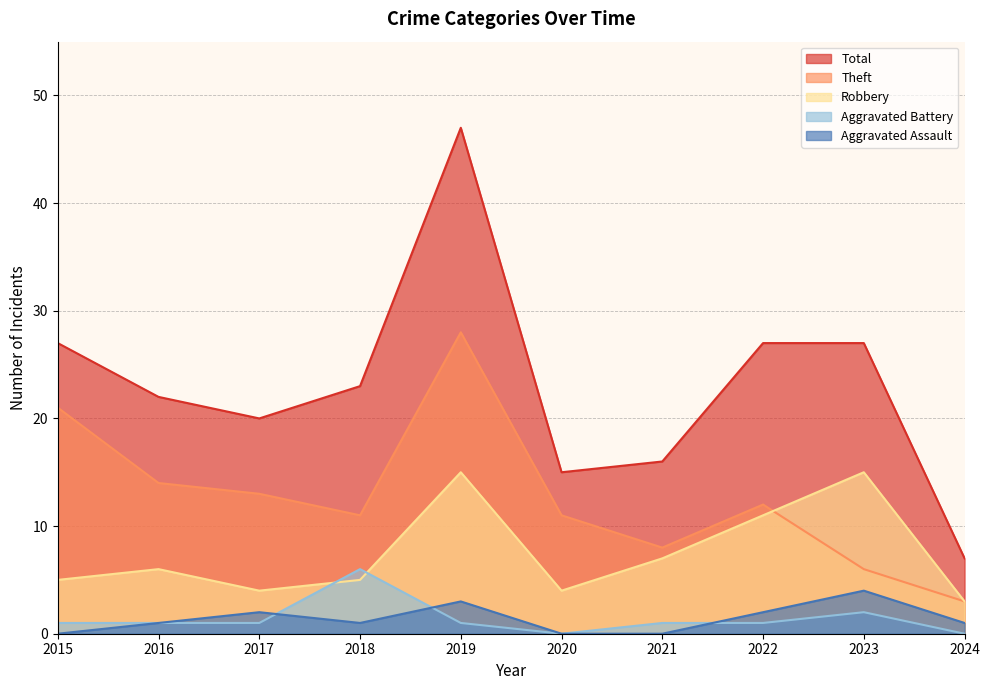

What is the sum of all Theft values?

127